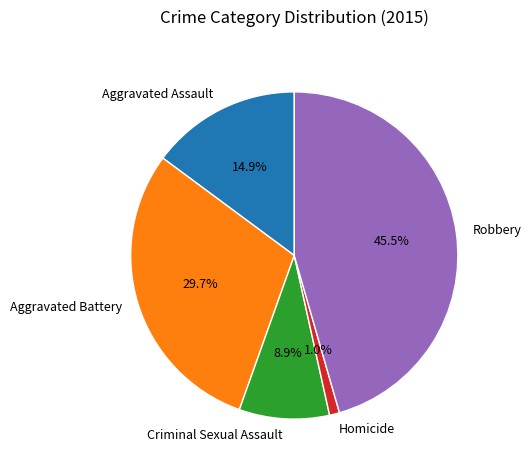

Rank the categories by value from highest to lowest.

Robbery, Aggravated Battery, Aggravated Assault, Criminal Sexual Assault, Homicide